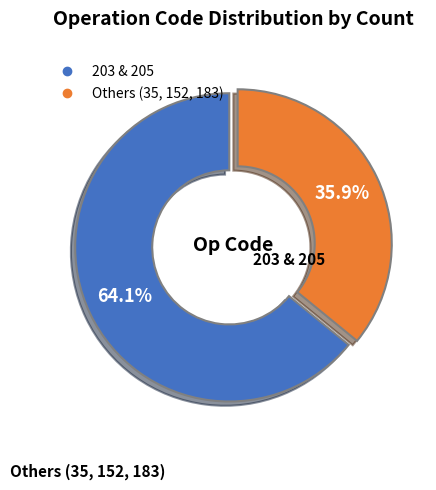

Does any single category account for the majority?

Yes